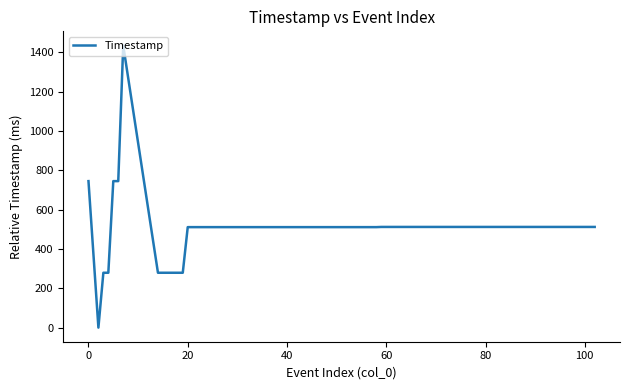

What is the difference between the maximum and minimum values?

1435